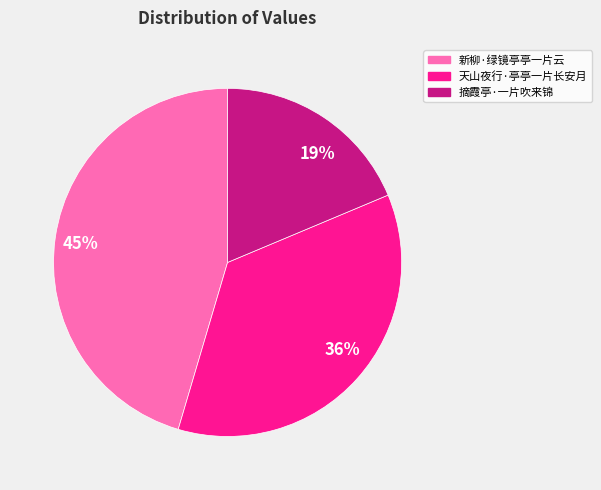

How many segments does this pie chart have?

3